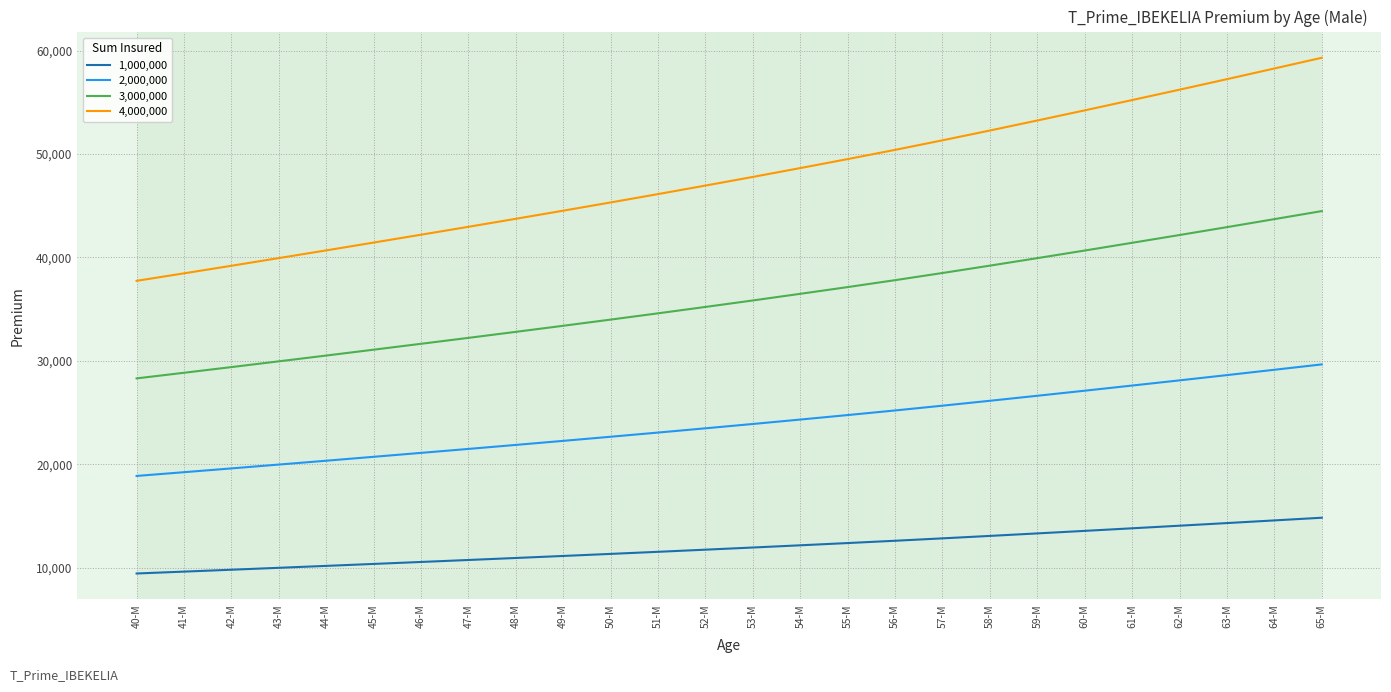

What is the spread (max minus min) of values at 59-M?

39927